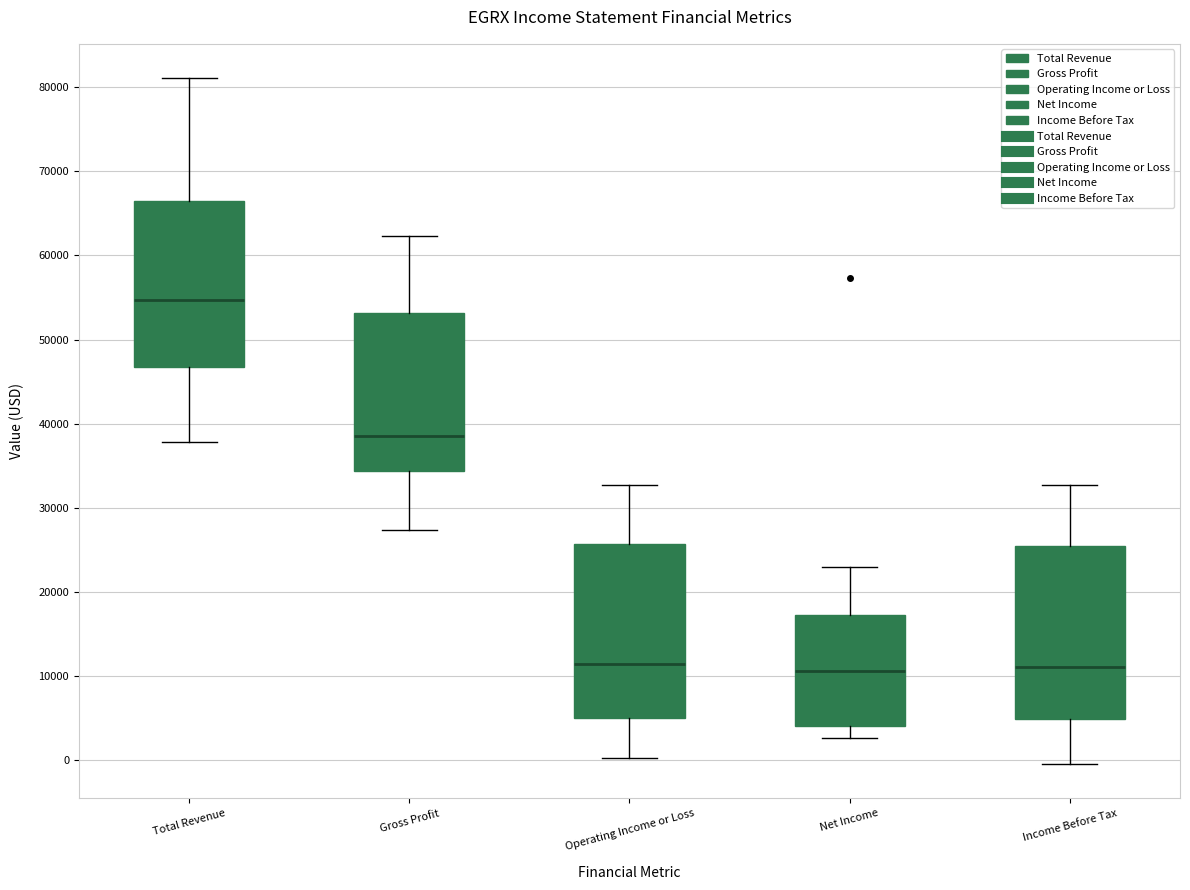

Reading left to right, read every box against the y-axis: the position of its median line, the range the box covers, and the ends of its whiskers. The values are not printed on the chart, so give them approximately, as read against the axis.

Total Revenue: median 55000, box 47000 to 66000, whiskers 38000 to 81000
Gross Profit: median 39000, box 34000 to 53000, whiskers 27000 to 62000
Operating Income or Loss: median 11000, box 5000 to 26000, whiskers 0 to 33000
Net Income: median 11000, box 4000 to 17000, whiskers 3000 to 23000
Income Before Tax: median 11000, box 5000 to 25000, whiskers 0 to 33000